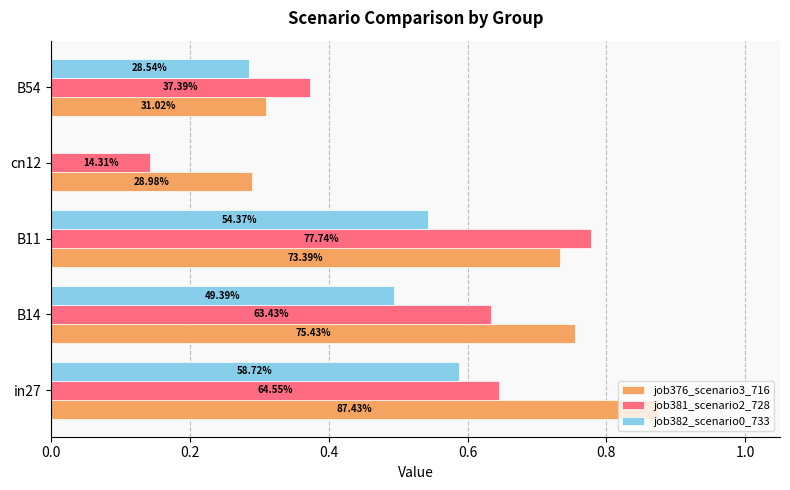

What are all the series names shown in the legend?

job376_scenario3_716, job381_scenario2_728, job382_scenario0_733